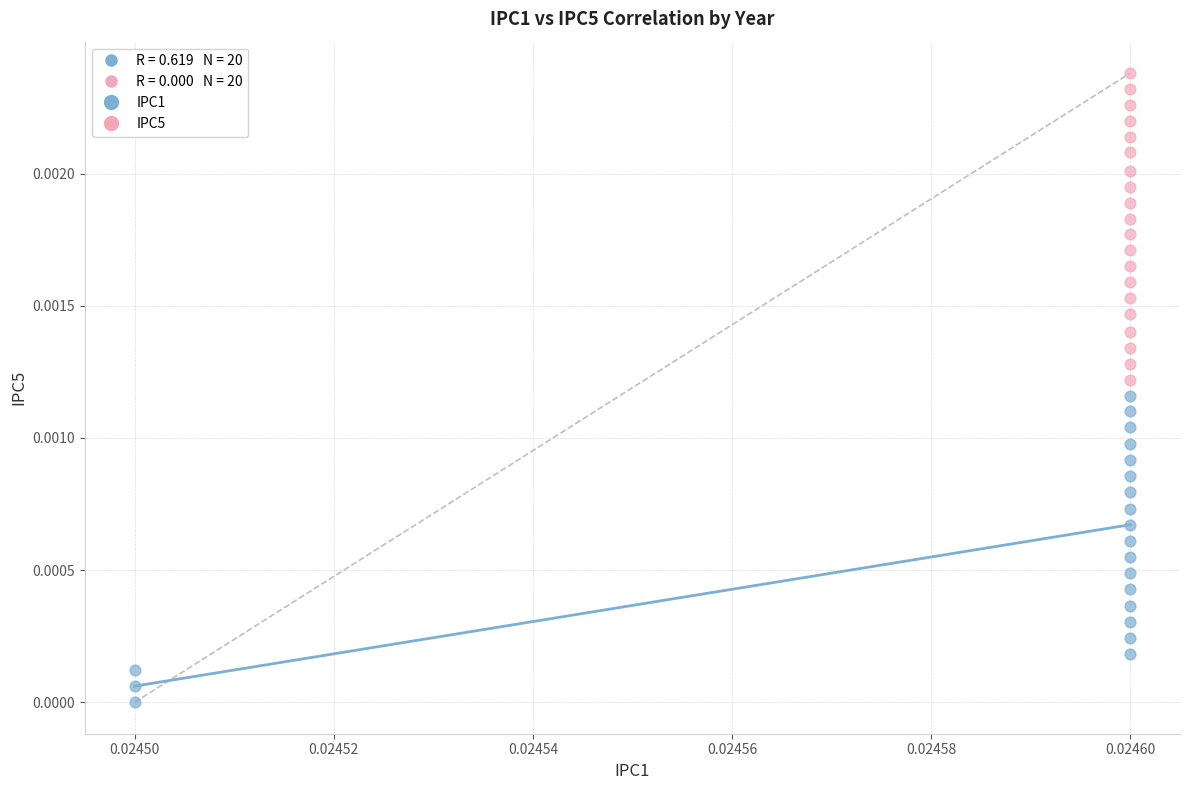

Which series contains the lowest Y value?

IPC1